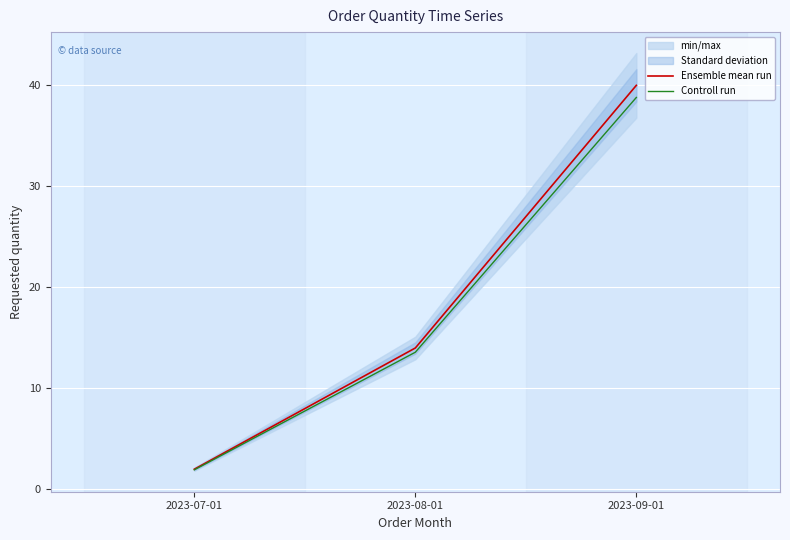

Where does the Ensemble mean run series first go above 14?

2023-09-01